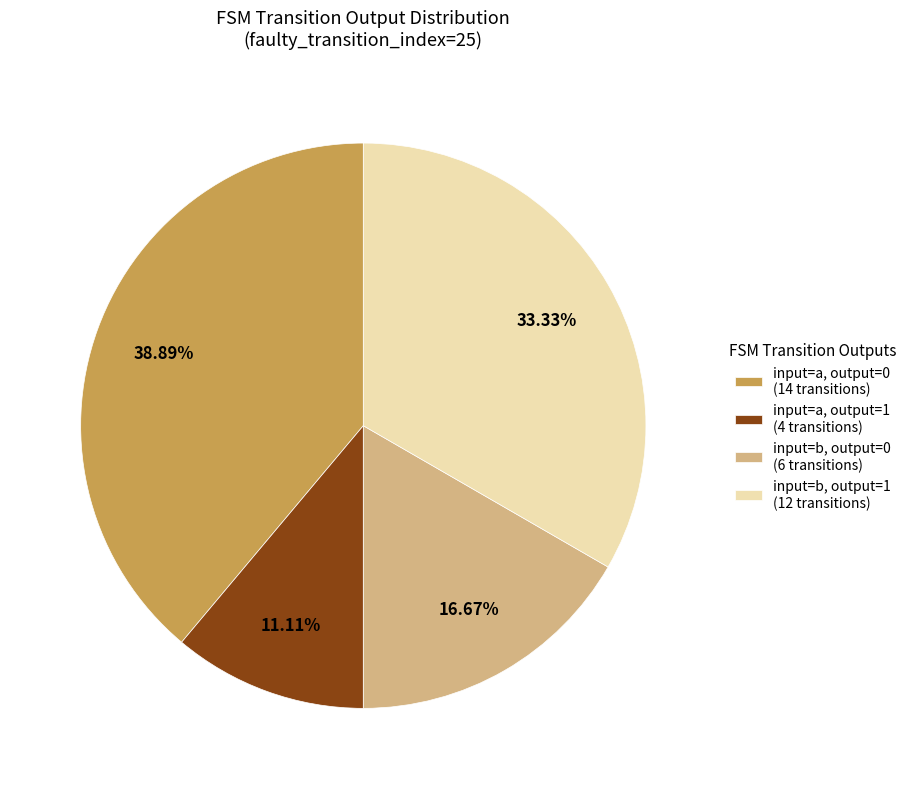

Is there a majority slice in this chart?

No